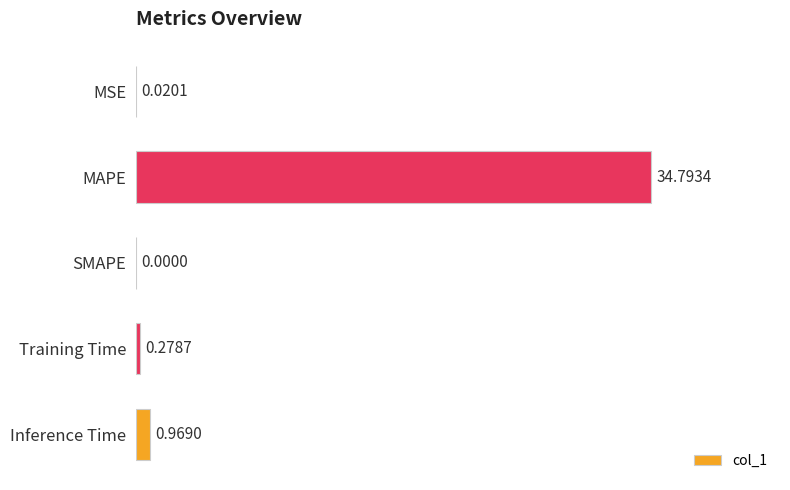

What is the sum of all values?

36.1